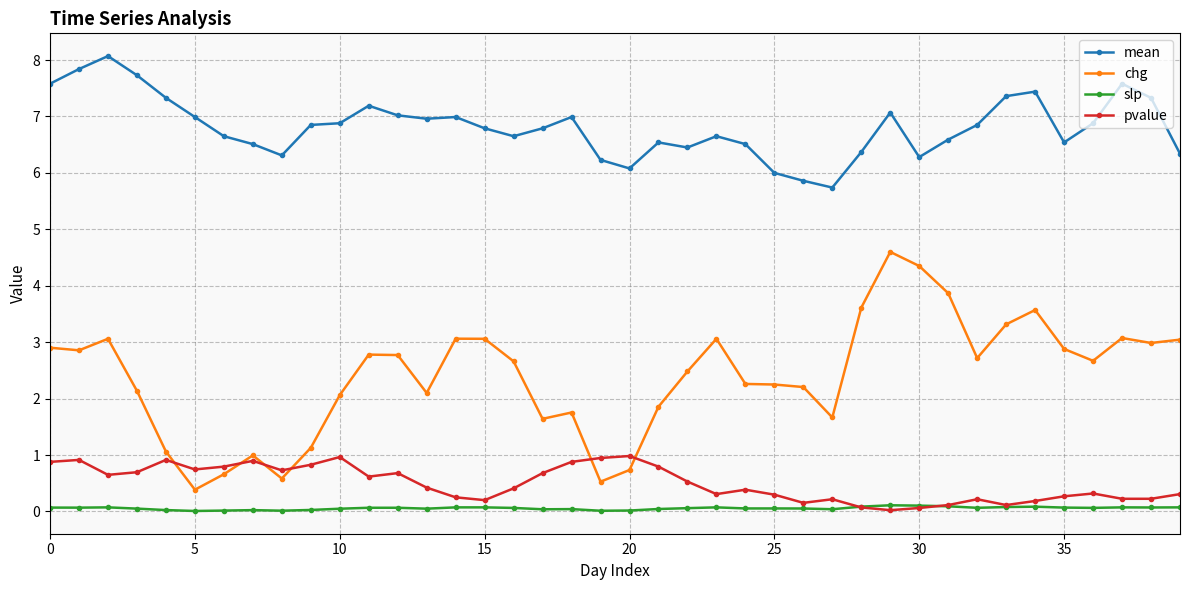

Which series has the widest spread of values?

chg